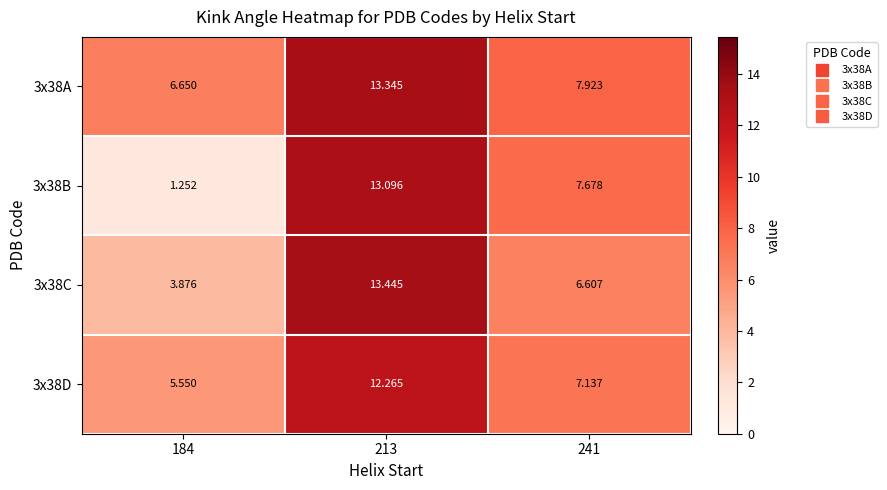

Which series changed the most between 213 and 241?

3x38C